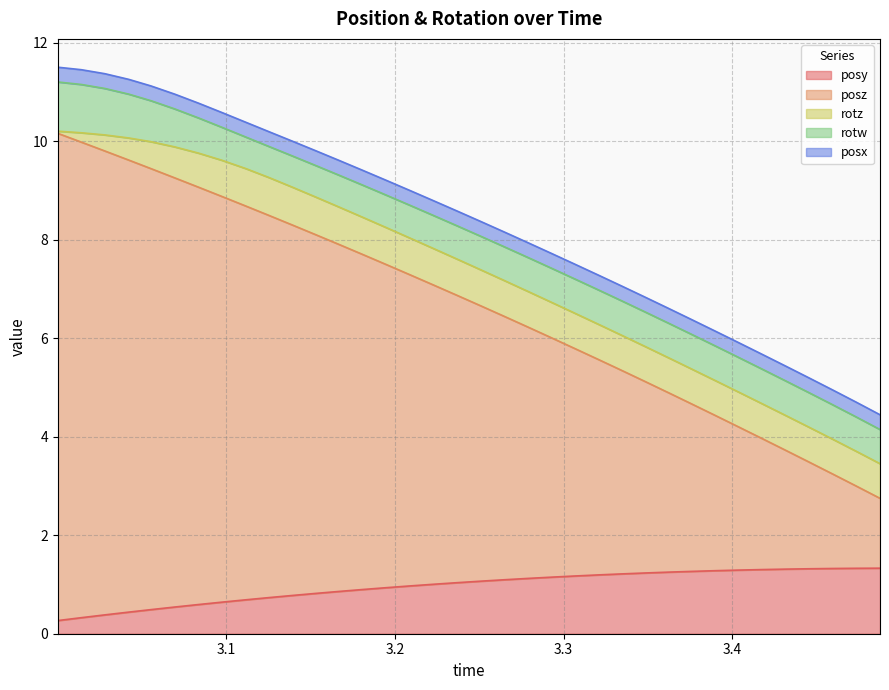

List the labels in order of posz value, smallest first.

3.487366, 3.473145, 3.459106, 3.445129, 3.43158, 3.417297, 3.40332, 3.389832, 3.375305, 3.361572, 3.347595, 3.333801, 3.320251, 3.306091, 3.292603, 3.278748, 3.264832, 3.250732, 3.237061, 3.222961, 3.208862, 3.195129, 3.18103, 3.167053, 3.153259, 3.139343, 3.125366, 3.111755, 3.097595, 3.083801, 3.069641, 3.055542, 3.042419, 3.028259, 3.014343, 3.000366